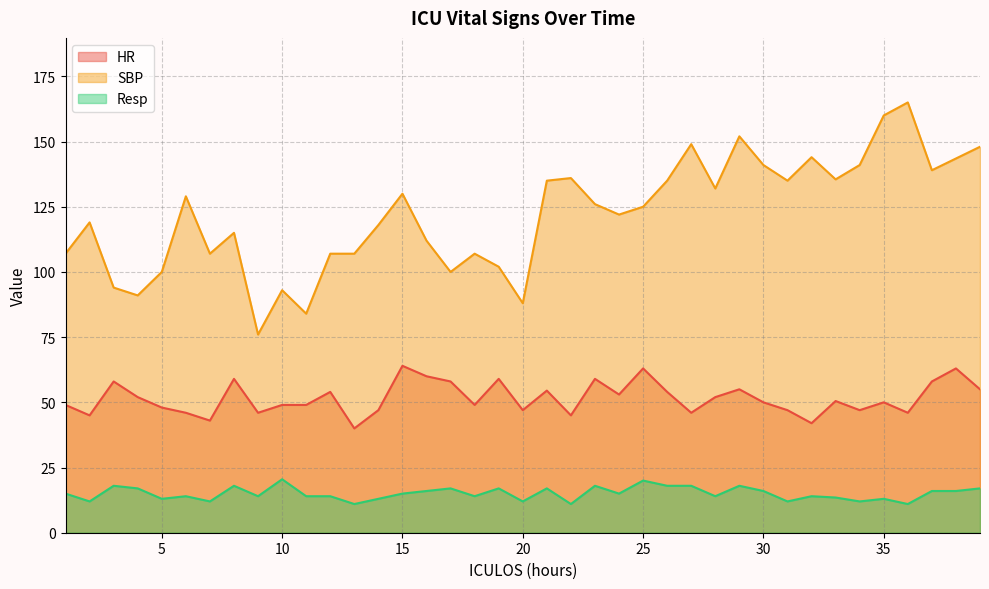

True or false: Resp and SBP intersect in this chart.

False